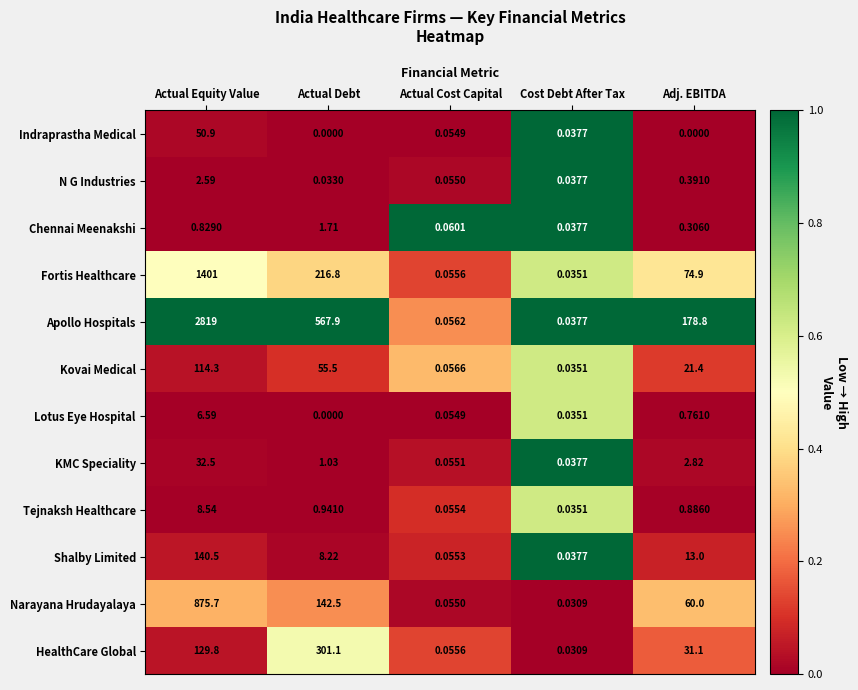

At which category is the sum across all series the highest?

Actual Equity Value